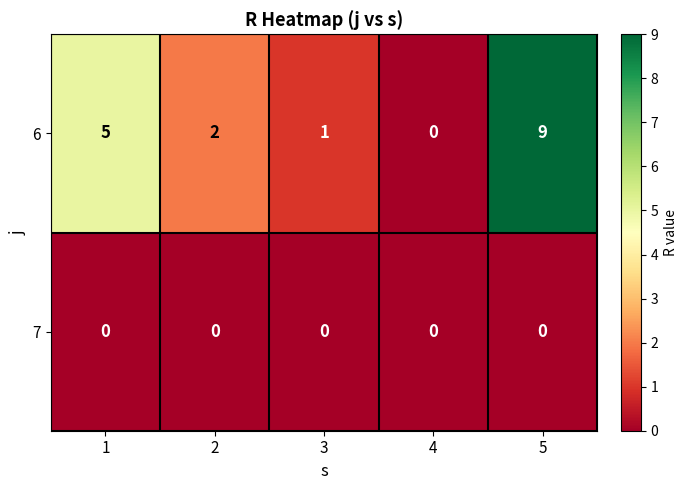

Which series changed the most between 2 and 5?

6